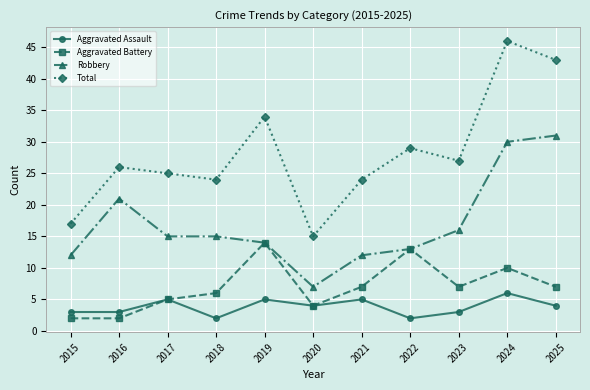

Does the chart display data point markers on the line(s)?

Yes